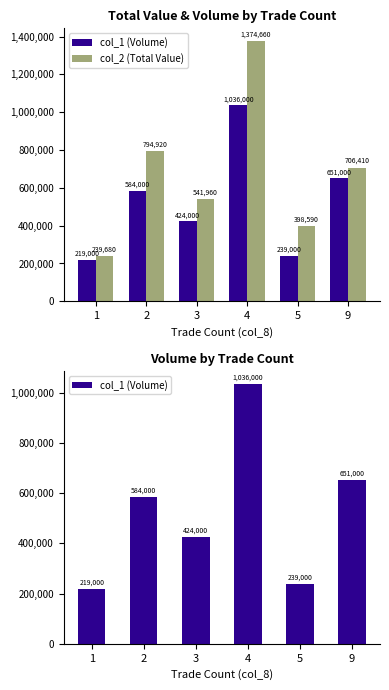

Is it true that col_1 (Volume) equals 239000 at 5?

True